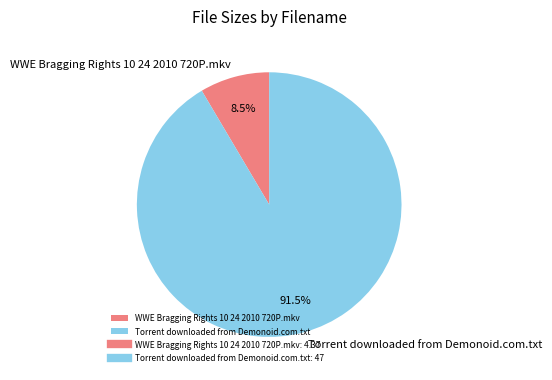

To the nearest percent, what is the difference between the largest and smallest slice percentages?

83%